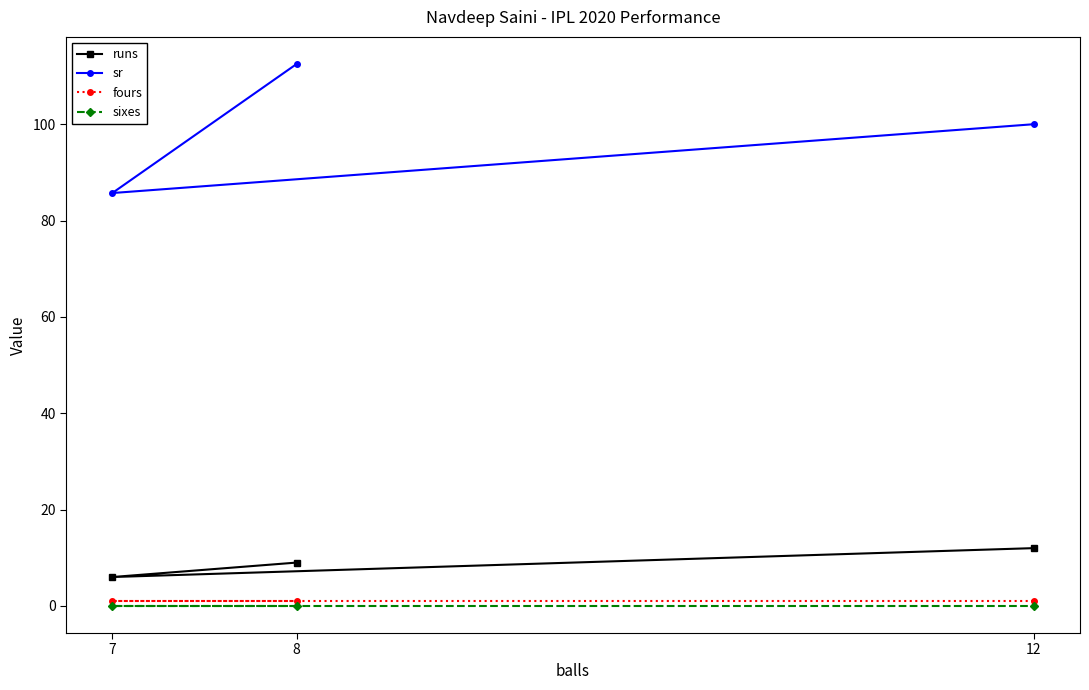

The value of sixes at 12 is 0.0. True or false?

True